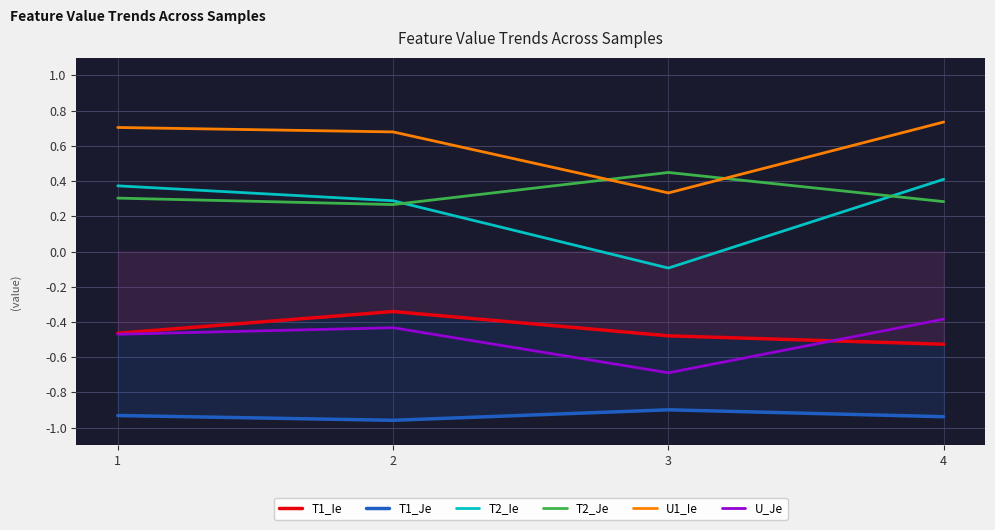

What is the sum of all U_Je values?

-2.0